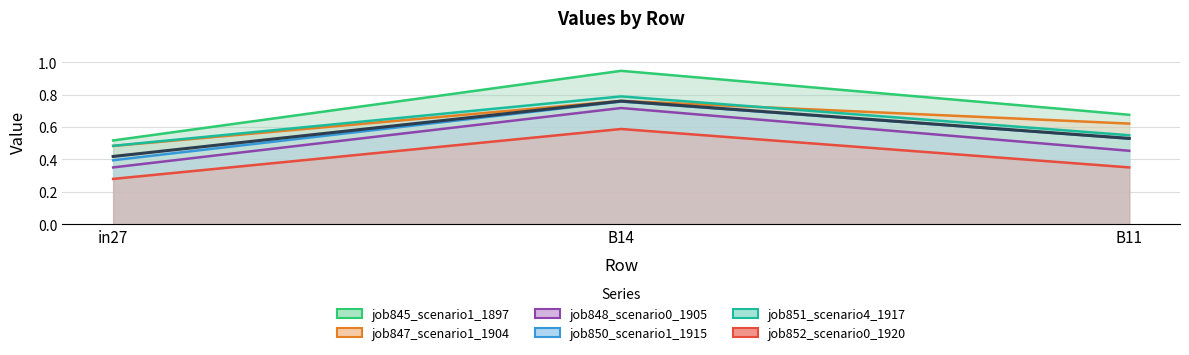

Is it true that job845_scenario1_1897 equals 0.7 at B11?

True